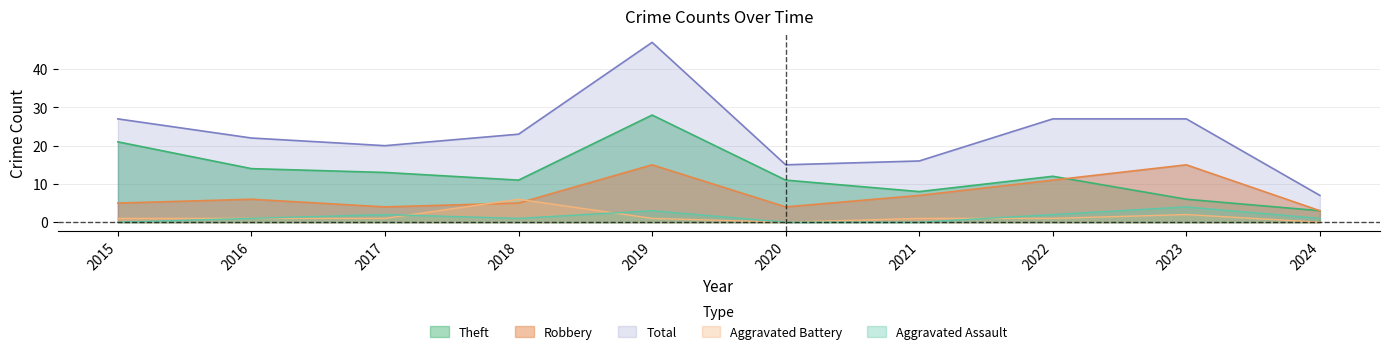

What is the difference between the maximum and second lowest values in the Robbery series?

11